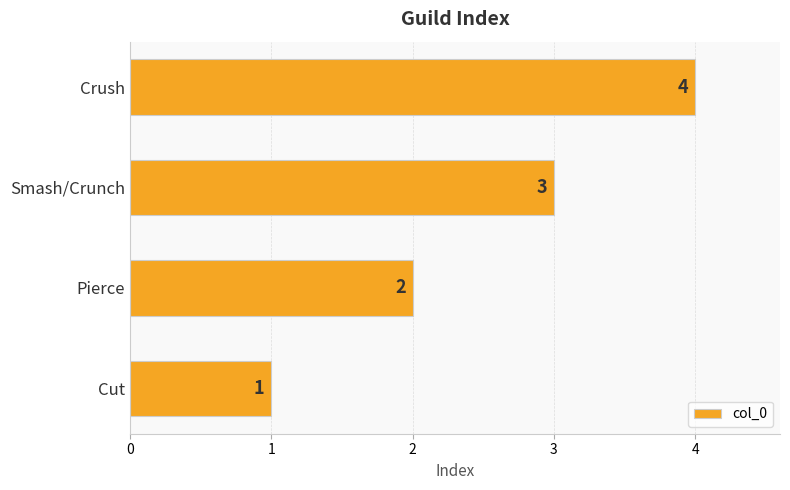

Is it true that the value at Pierce is 1?

False